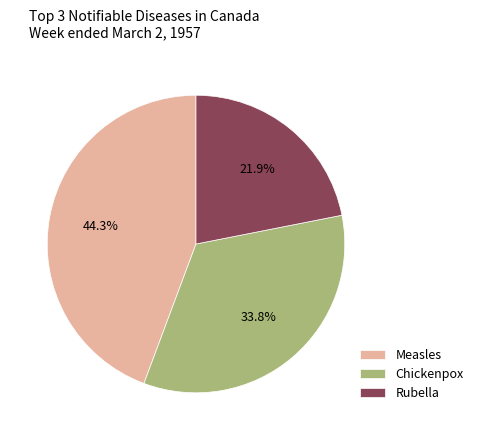

What is the largest slice in the pie chart?

Measles